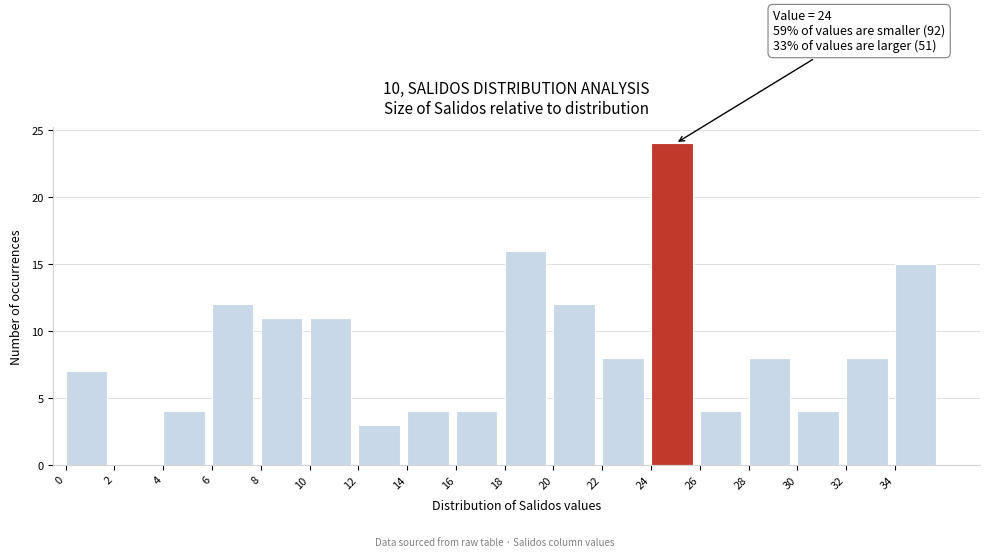

Over which range of the x-axis is the bar tallest?

24 to 26